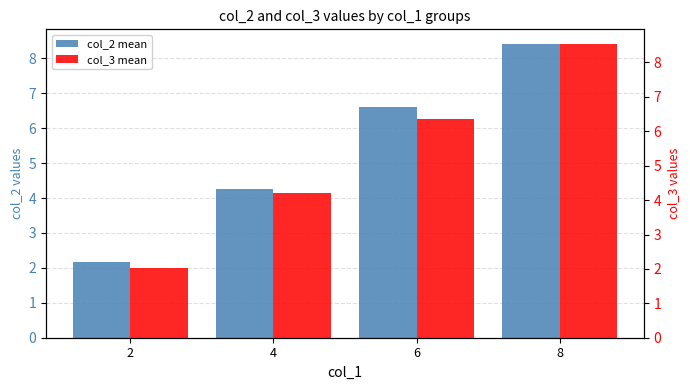

What is the maximum value shown in the chart?

8.5